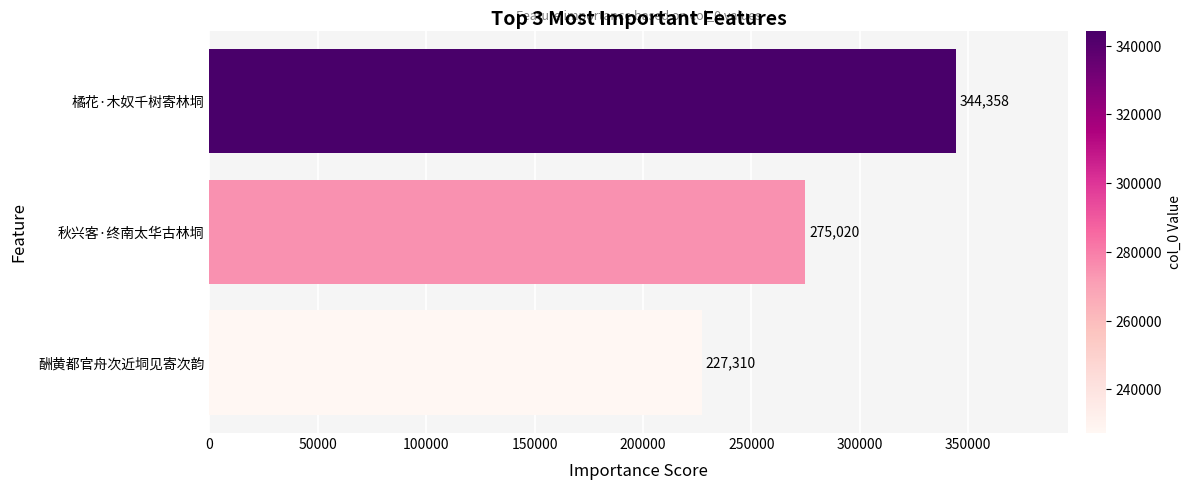

What is the sum of all values?

846688